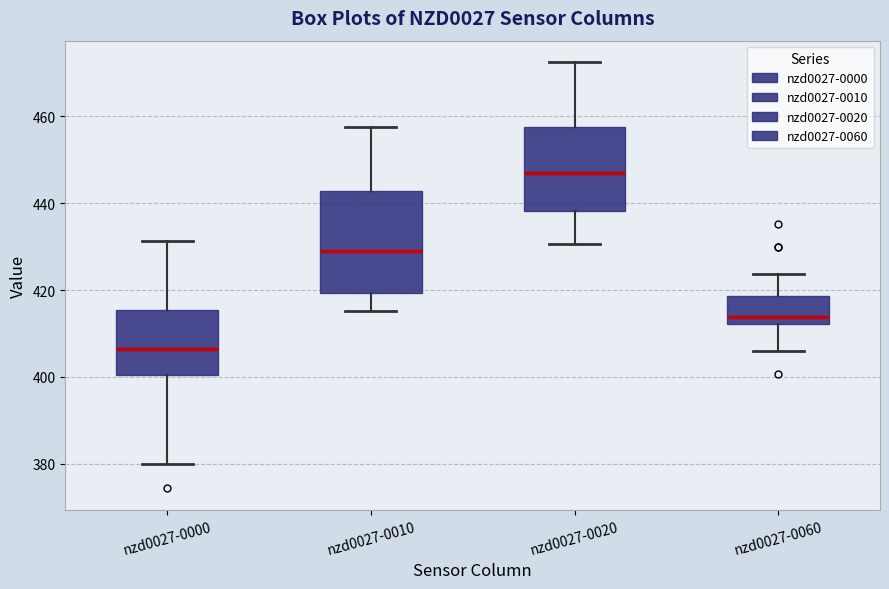

Where is the upper edge of the box for nzd0027-0000 on the y-axis? The values are not printed on the chart, so give them approximately, as read against the axis.

416